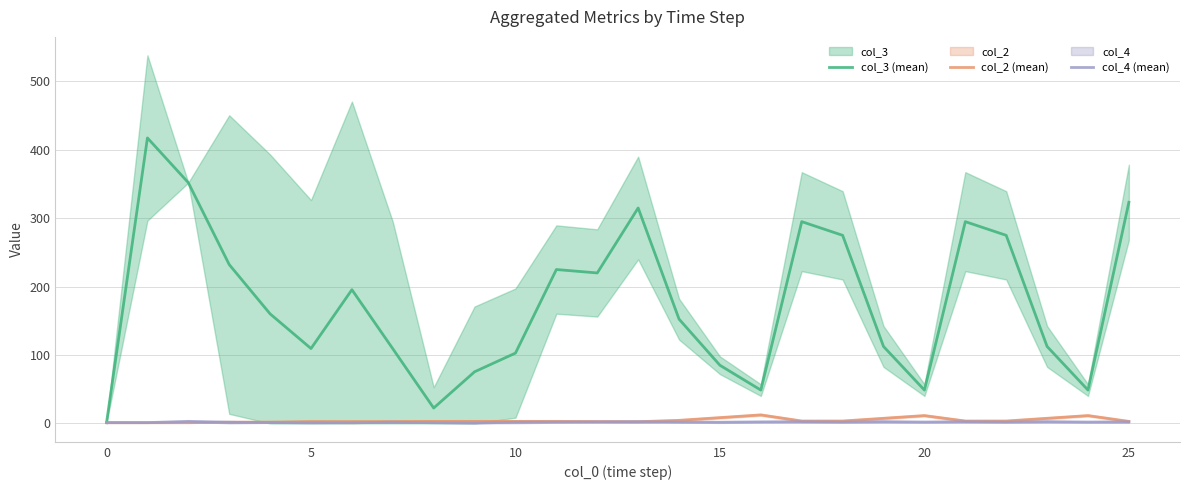

What is the value of the col_3 (mean) point at the 24th from the left?

112.5